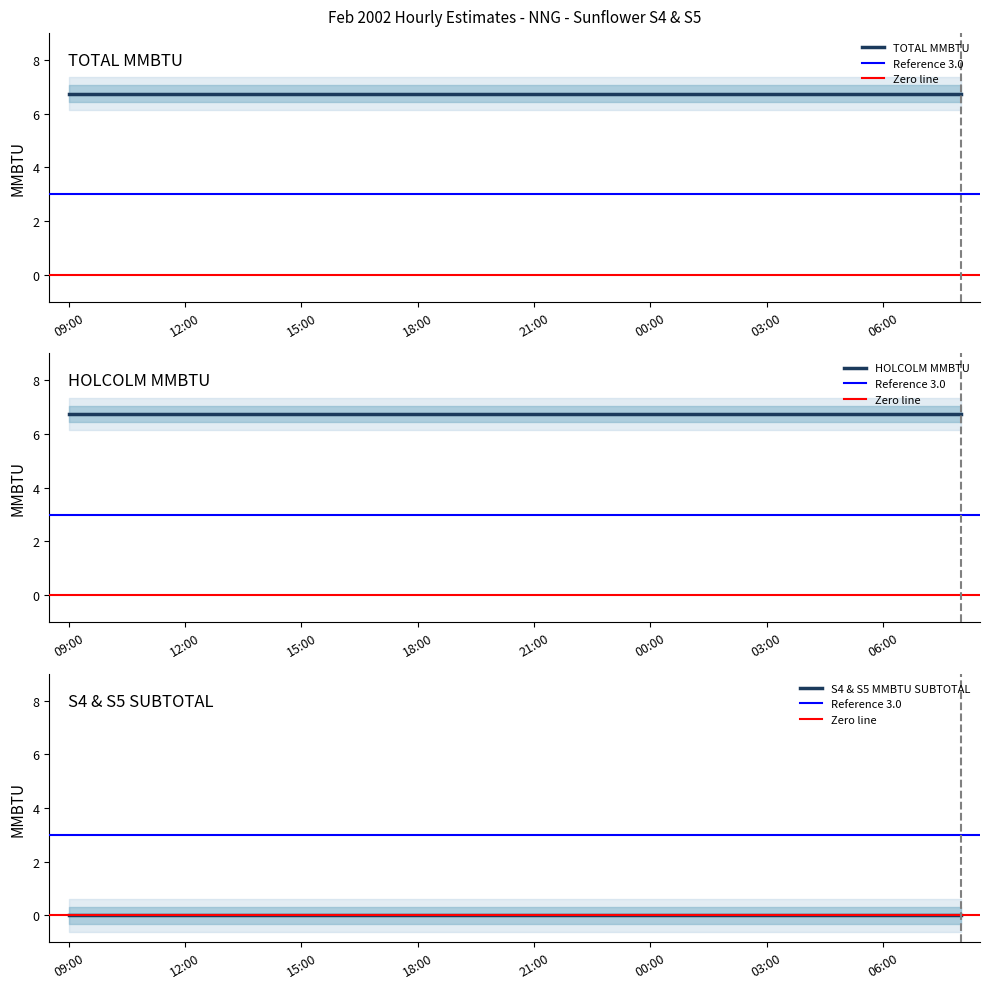

Which series has the largest range (max minus min)?

HOLCOLM MMBTU